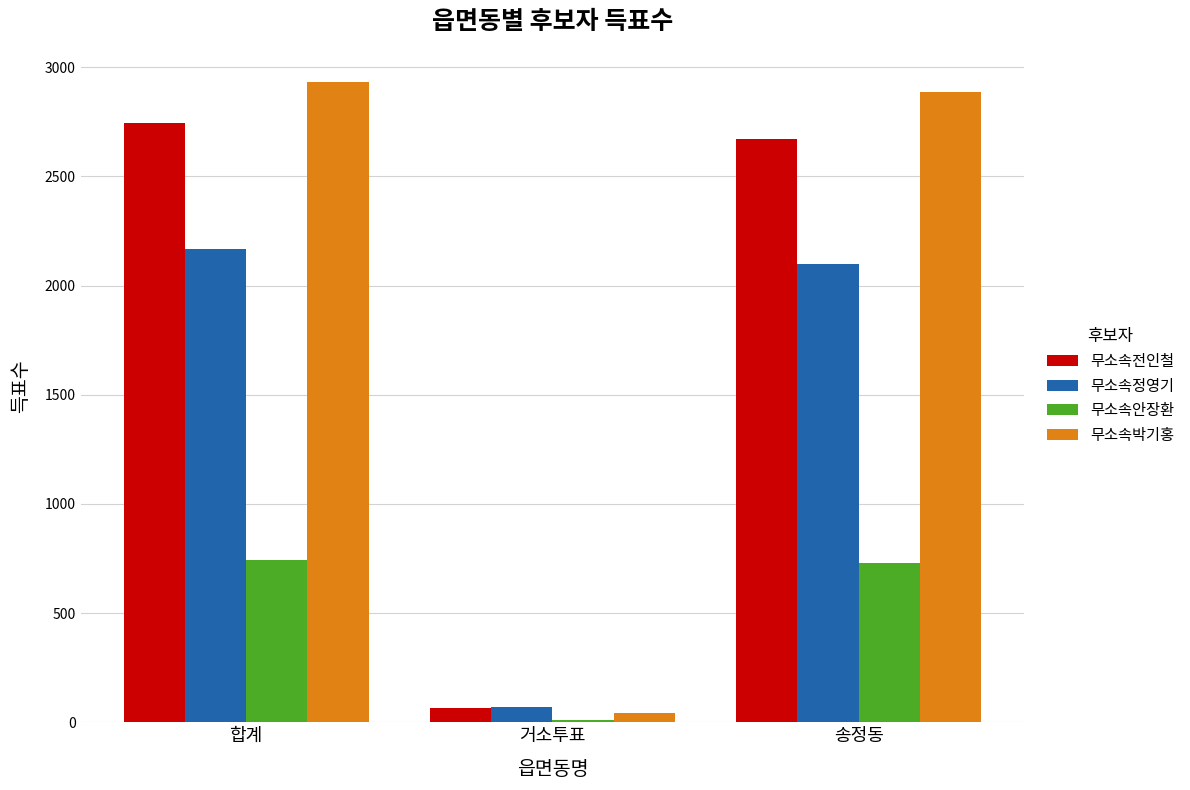

Between 합계 and 거소투표, which series saw the biggest shift?

무소속박기홍